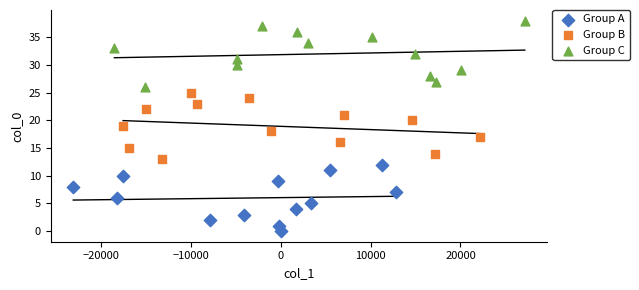

Which series contains the highest Y value?

Group C